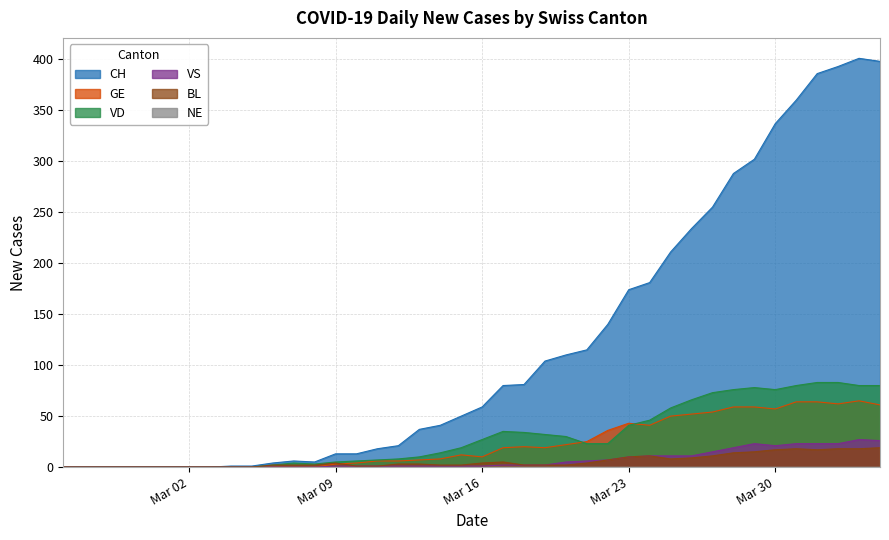

In CH, how many points are lower than both neighbors (excluding endpoints)?

1